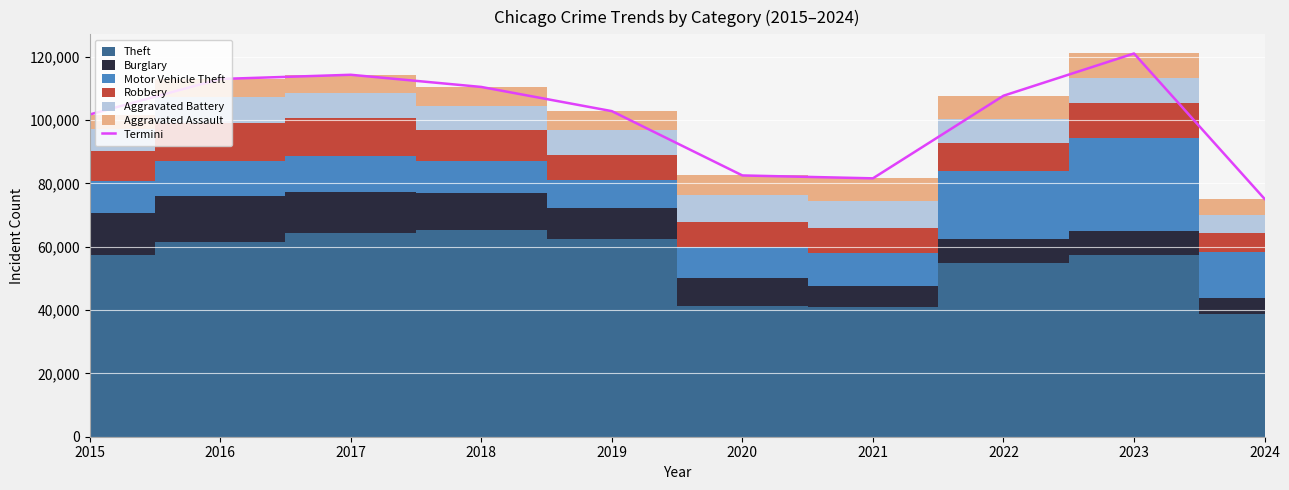

What is the minimum value shown in the chart?

75096